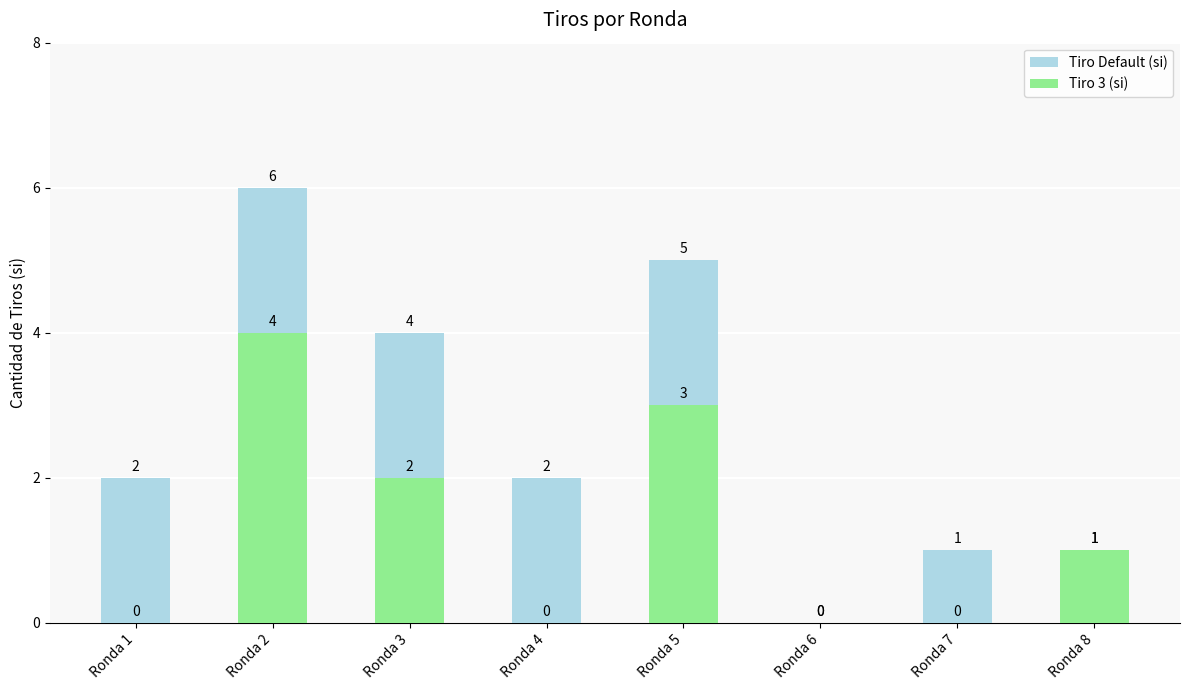

Which has a higher value, Ronda 2 or Ronda 4?

Ronda 2